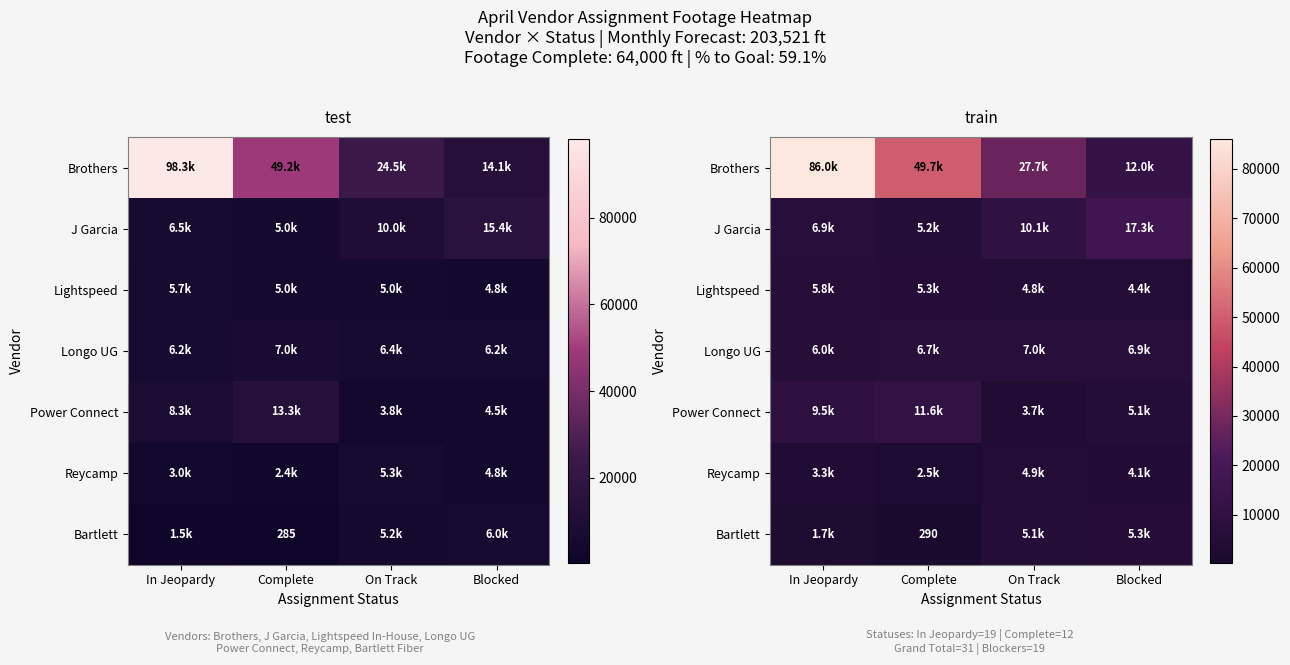

Which category has the highest value across all series?

In Jeopardy